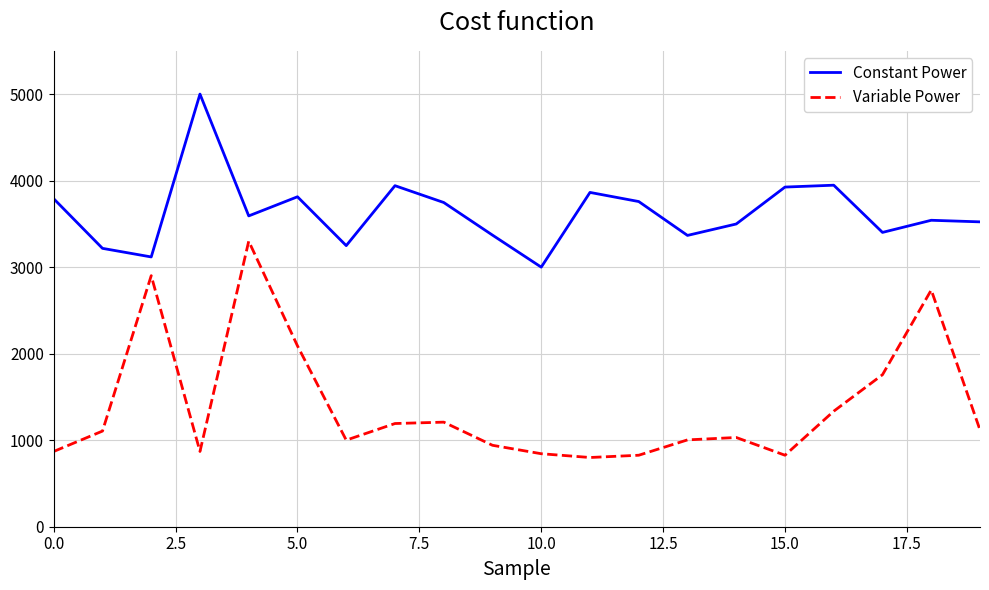

Which series has the largest range (max minus min)?

Variable Power